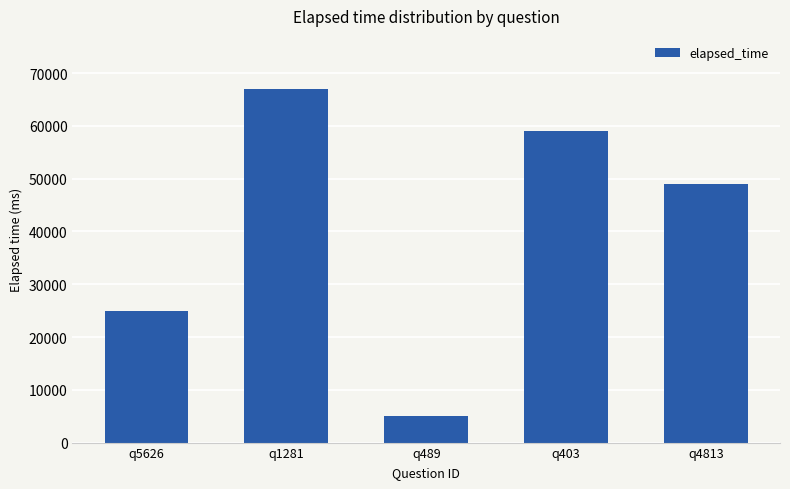

Is it true that the value at q403 is 59000?

True